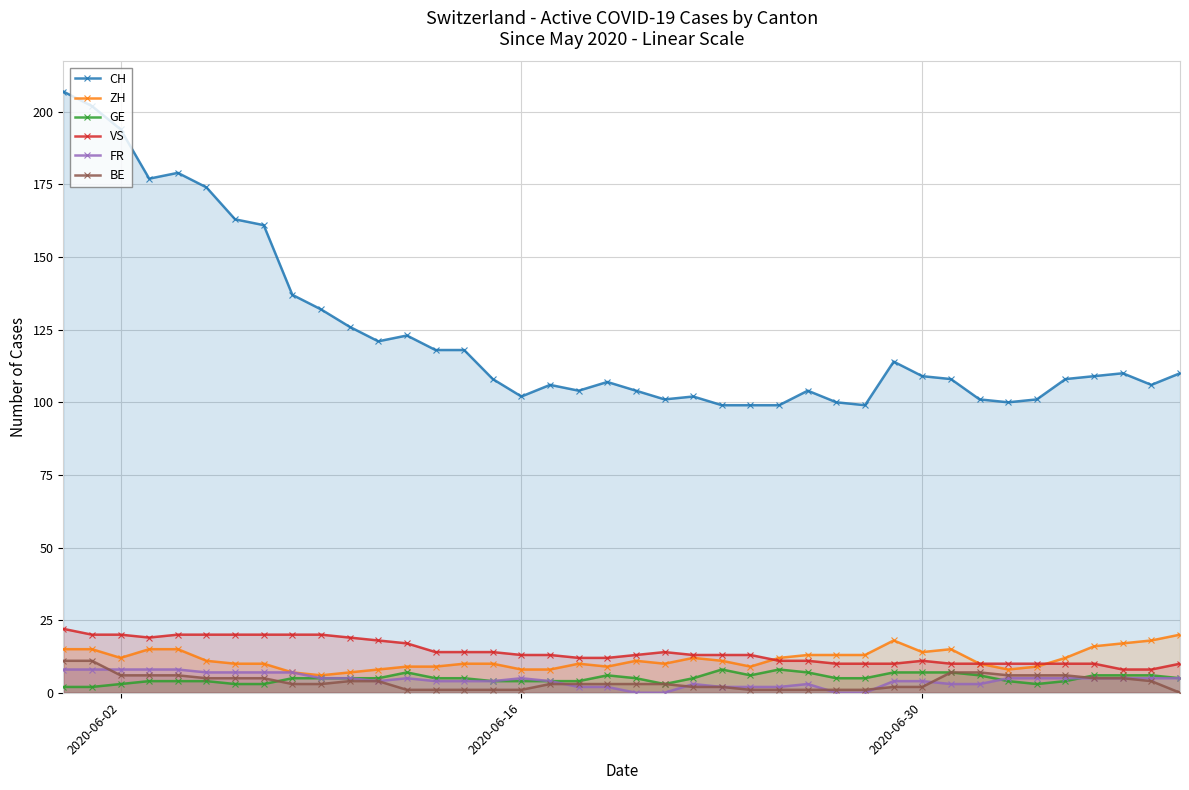

At how many categories does at least one series exceed 29?

40